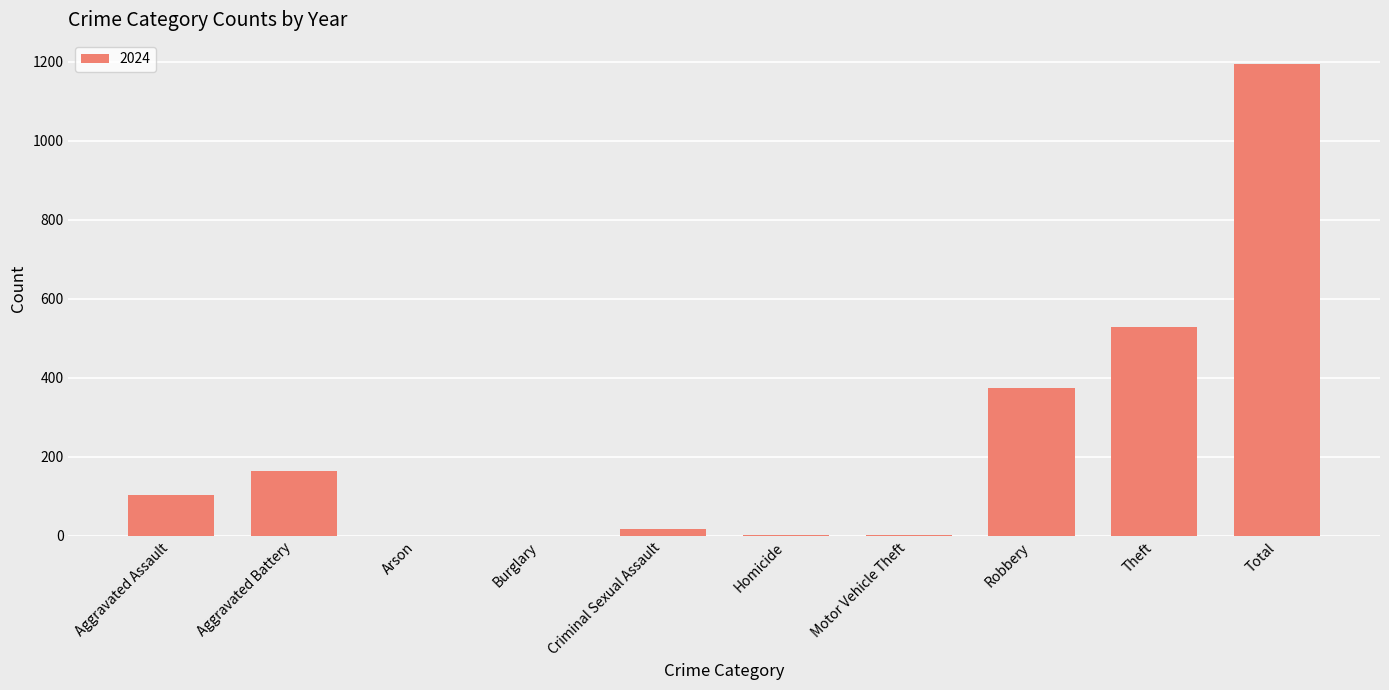

The chart shows a value of 164 at Aggravated Battery. True or false?

True